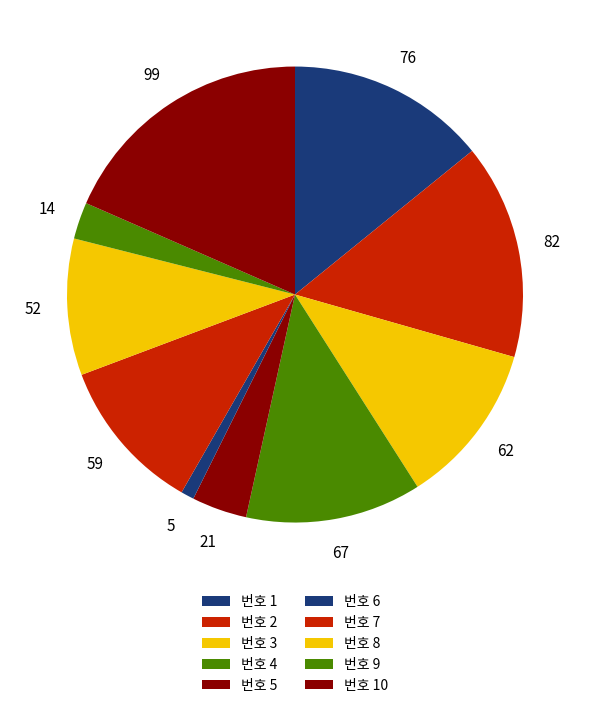

How many slices are in this pie chart?

10